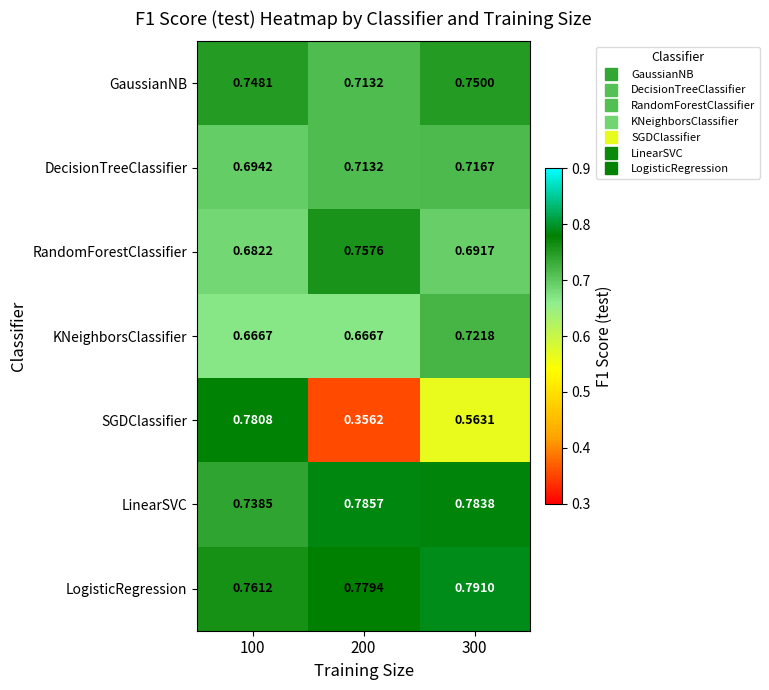

List the series in order of their peak value, lowest first.

DecisionTreeClassifier, KNeighborsClassifier, GaussianNB, RandomForestClassifier, SGDClassifier, LinearSVC, LogisticRegression